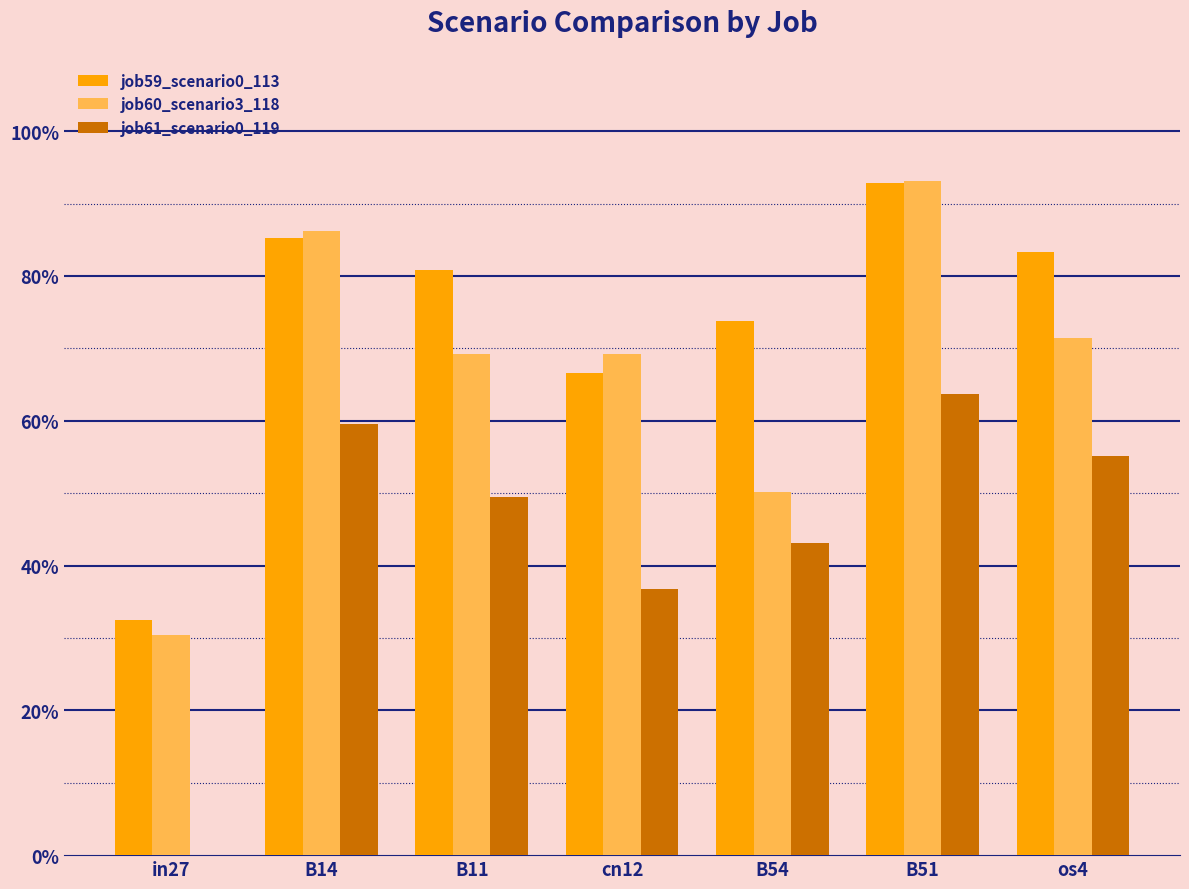

Reading left to right, list all the values displayed in this chart.

job59_scenario0_113: 0.3	0.9	0.8	0.7	0.7	0.9	0.8
job60_scenario3_118: 0.3	0.9	0.7	0.7	0.5	0.9	0.7
job61_scenario0_119: 0.0	0.6	0.5	0.4	0.4	0.6	0.6